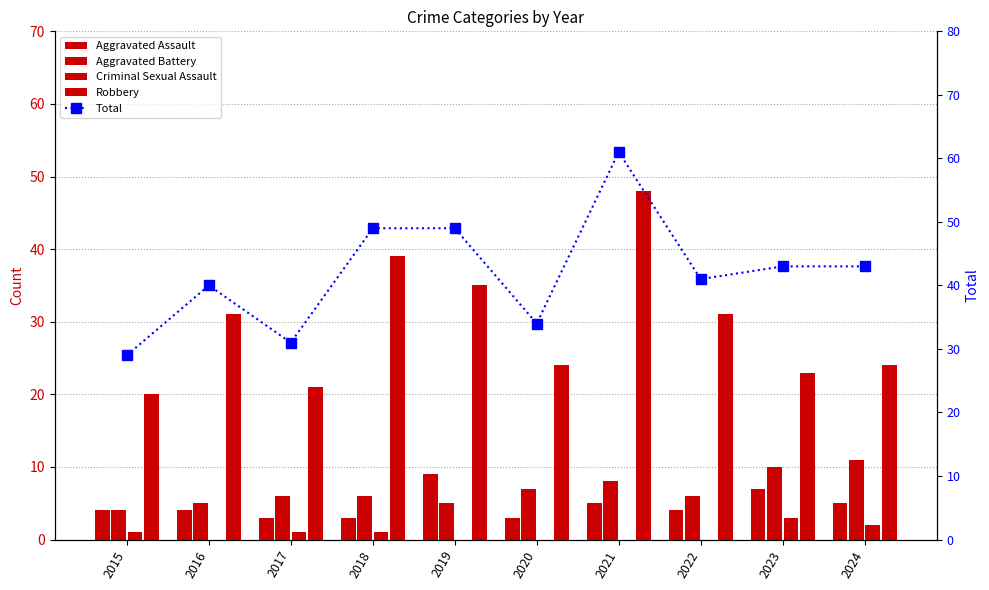

Reading left to right, what are all the values shown in this chart?

Aggravated Assault: 4	4	3	3	9	3	5	4	7	5
Aggravated Battery: 4	5	6	6	5	7	8	6	10	11
Criminal Sexual Assault: 1	0	1	1	0	0	0	0	3	2
Robbery: 20	31	21	39	35	24	48	31	23	24
Total: 29	40	31	49	49	34	61	41	43	43